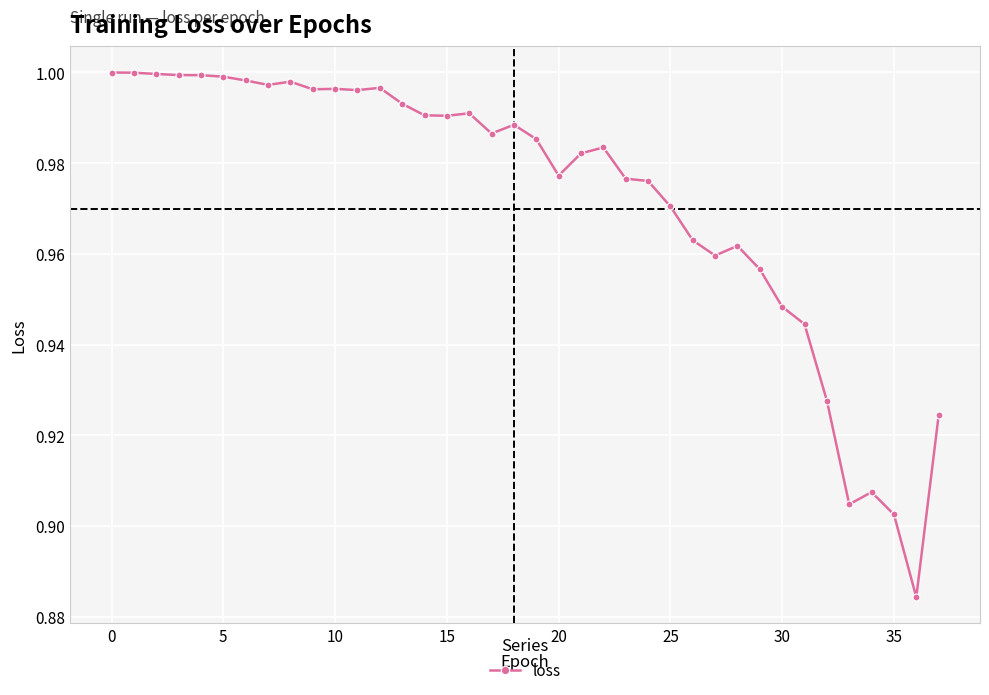

True or false: the data has more than 0 interior local peaks.

True